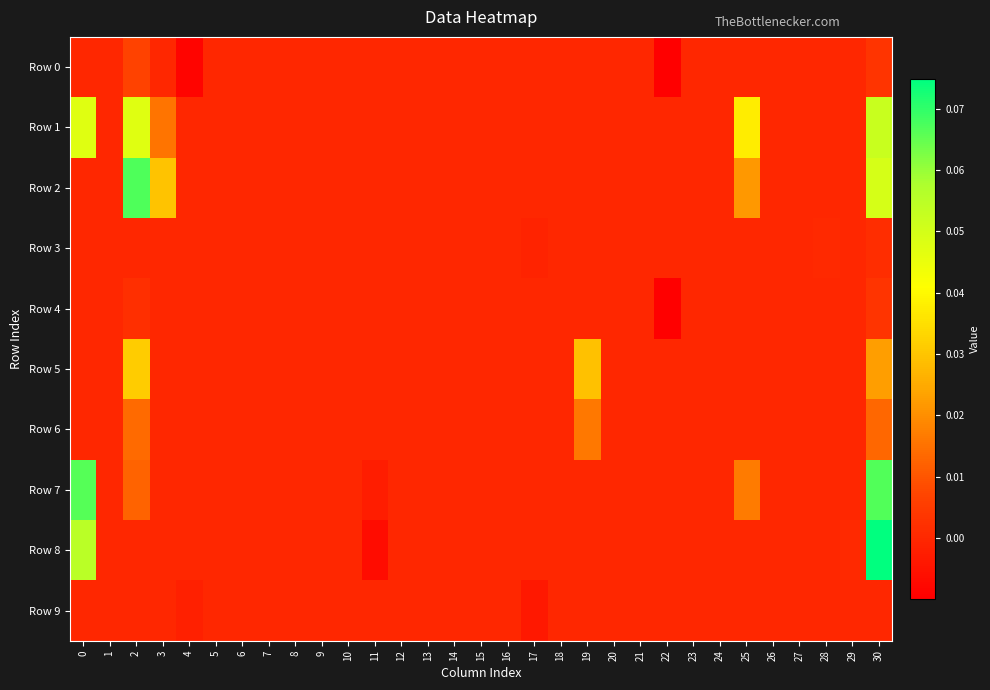

Which series has the widest spread of values?

Row 8